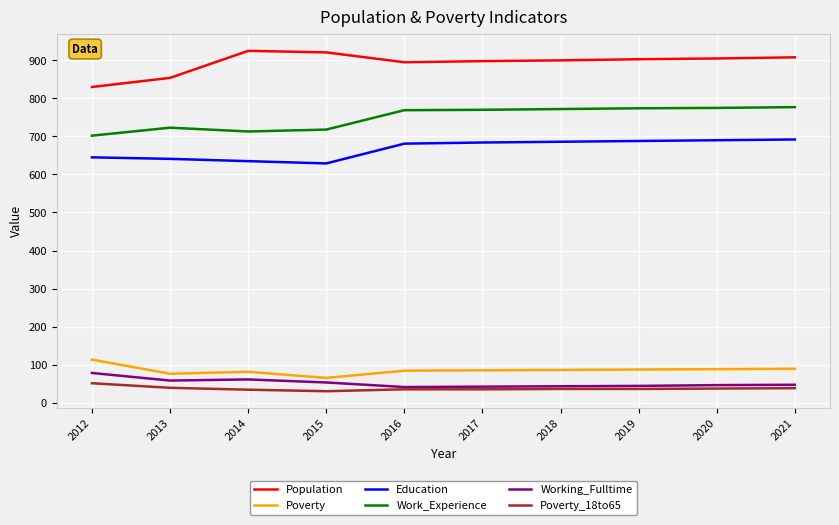

What are all the series names shown in the legend?

Population, Poverty, Education, Work_Experience, Working_Fulltime, Poverty_18to65